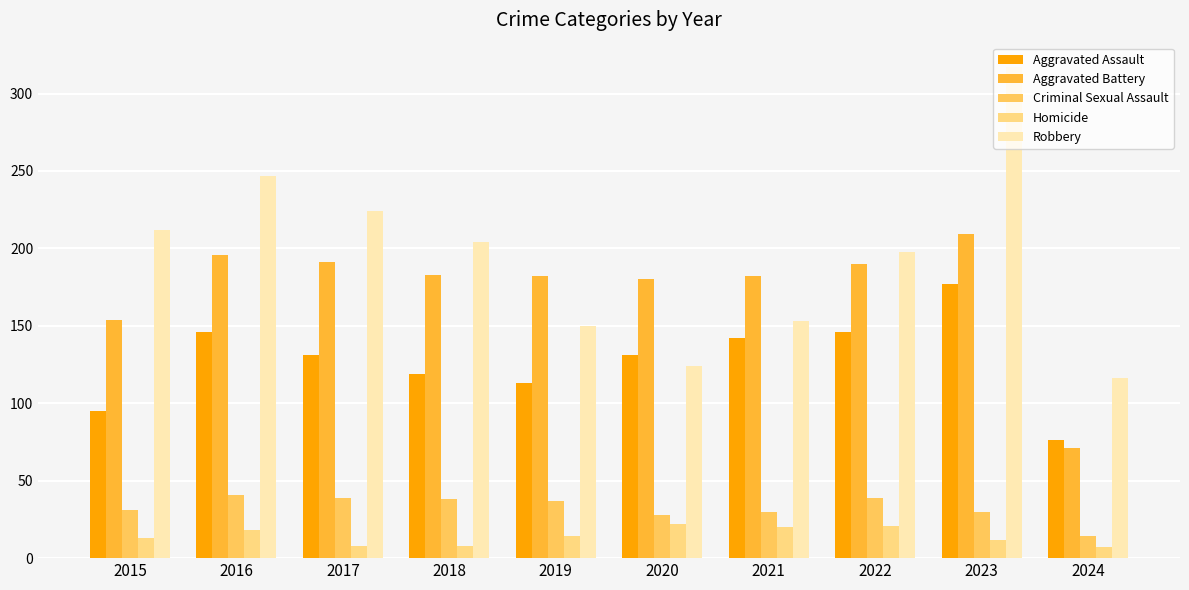

How many groups of bars are there?

10